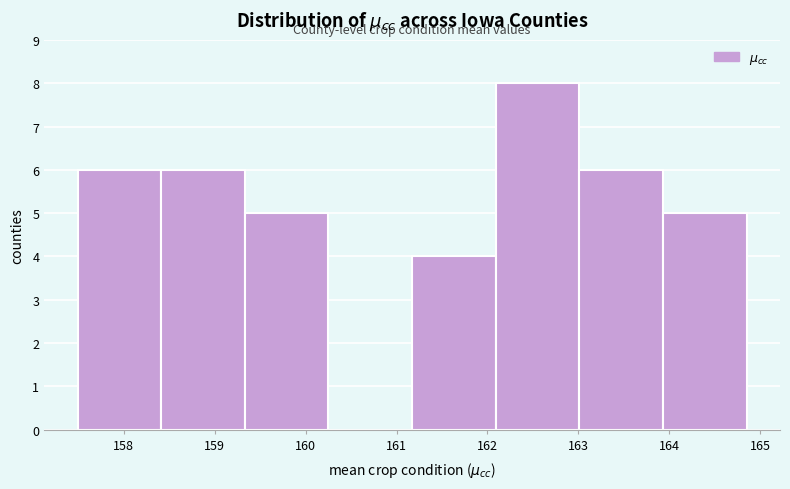

Reading left to right, transcribe this chart: for each bar, give the range it covers on the x-axis and its height. Neither the bar edges nor the heights are printed on the chart, so give them approximately, as read against the axes.

157.5 to 158.4: 6
158.4 to 159.3: 6
159.3 to 160.3: 5
160.3 to 161.2: 0
161.2 to 162.1: 4
162.1 to 163.0: 8
163.0 to 163.9: 6
163.9 to 164.8: 5